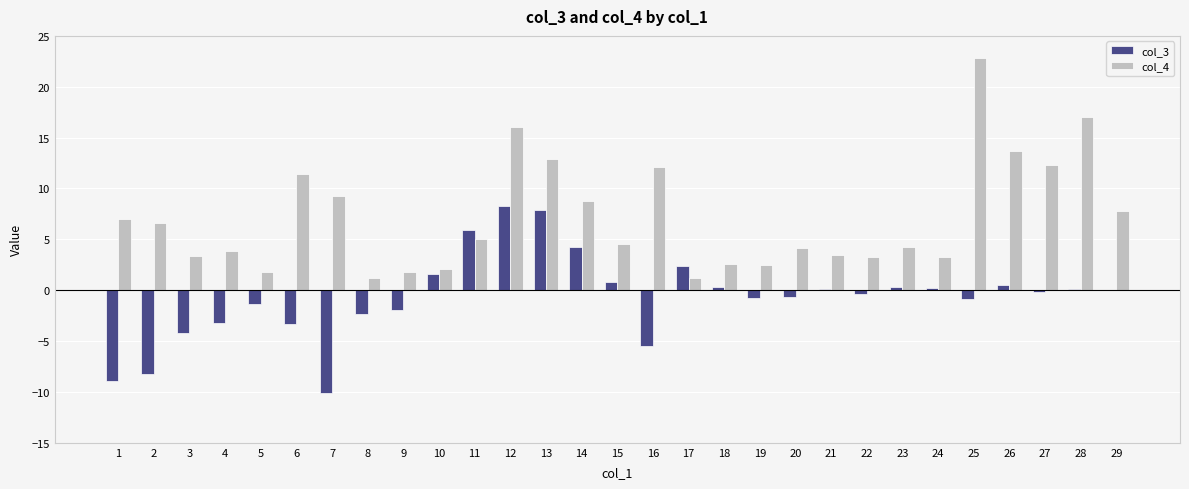

At which label does col_4 first exceed 4?

1